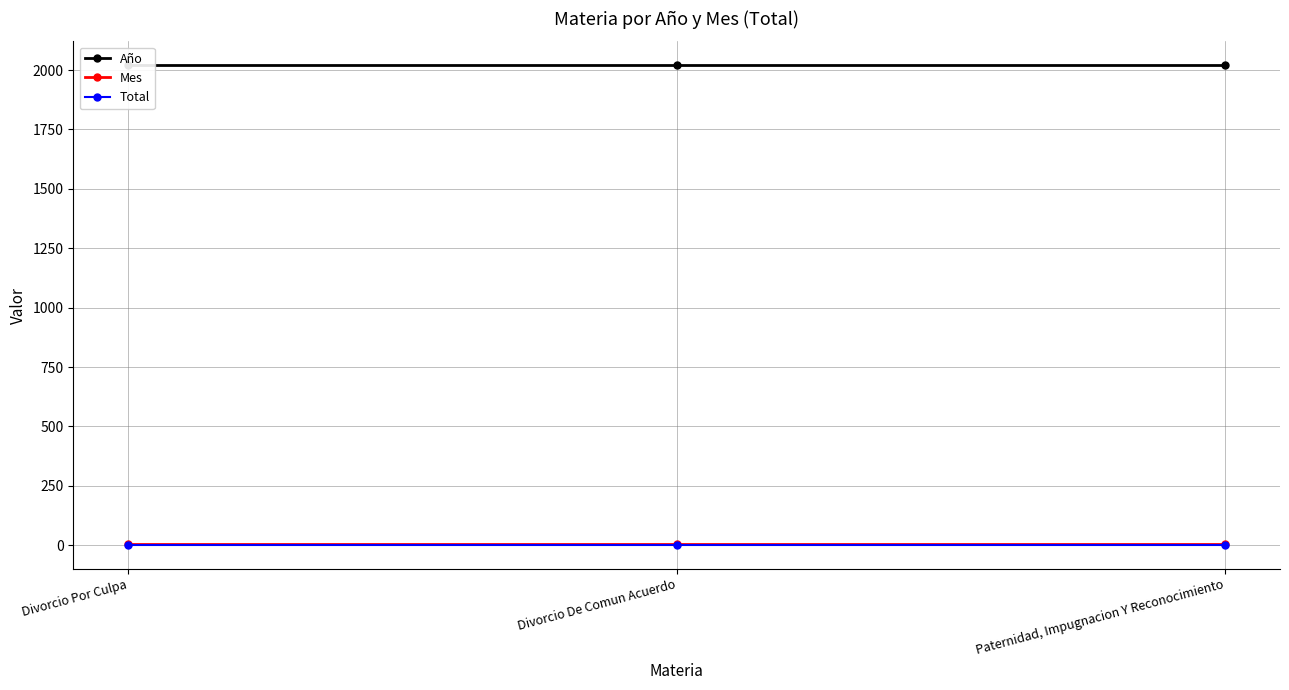

The Total series shows 1 at Divorcio Por Culpa. True or false?

True